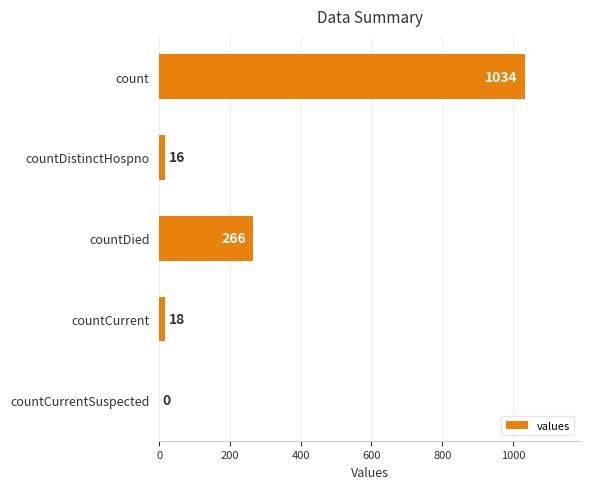

Between countCurrent and countCurrentSuspected, which is larger?

countCurrent